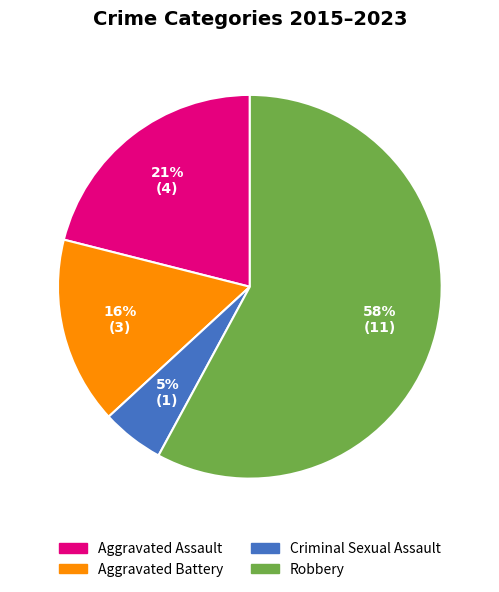

The Robbery slice represents 58% of the pie. True or false?

True